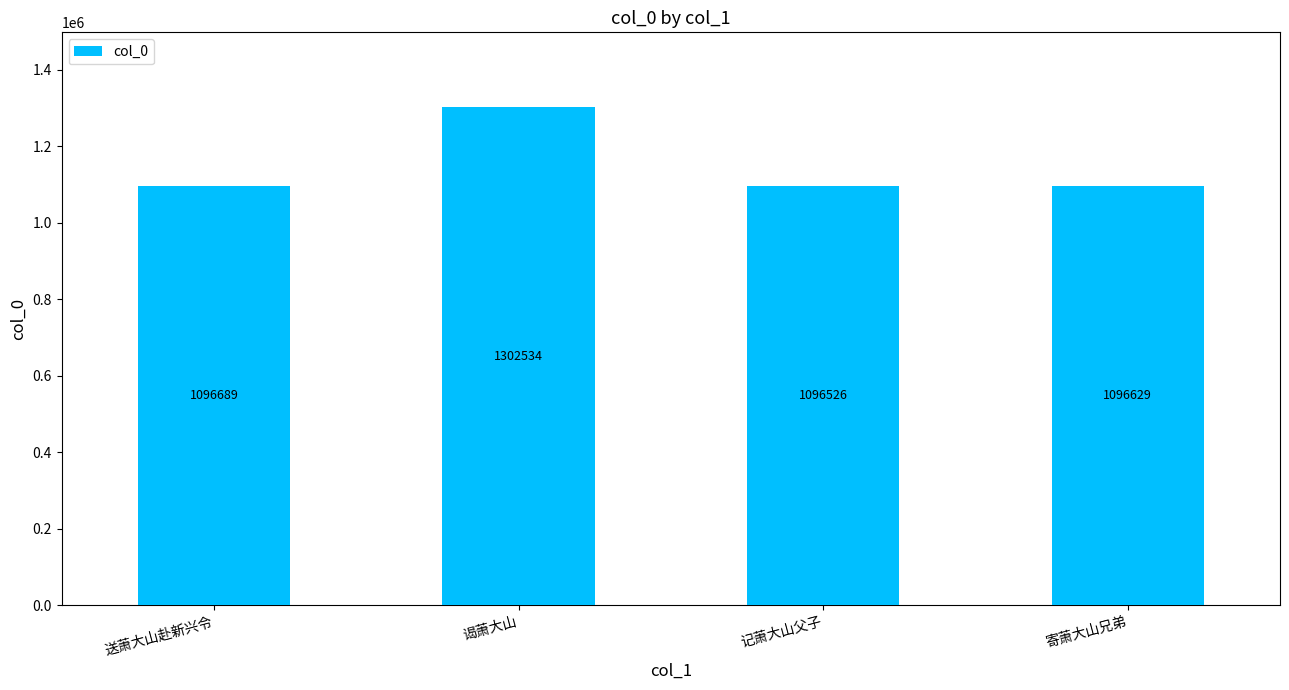

What is the smallest value displayed?

1096526